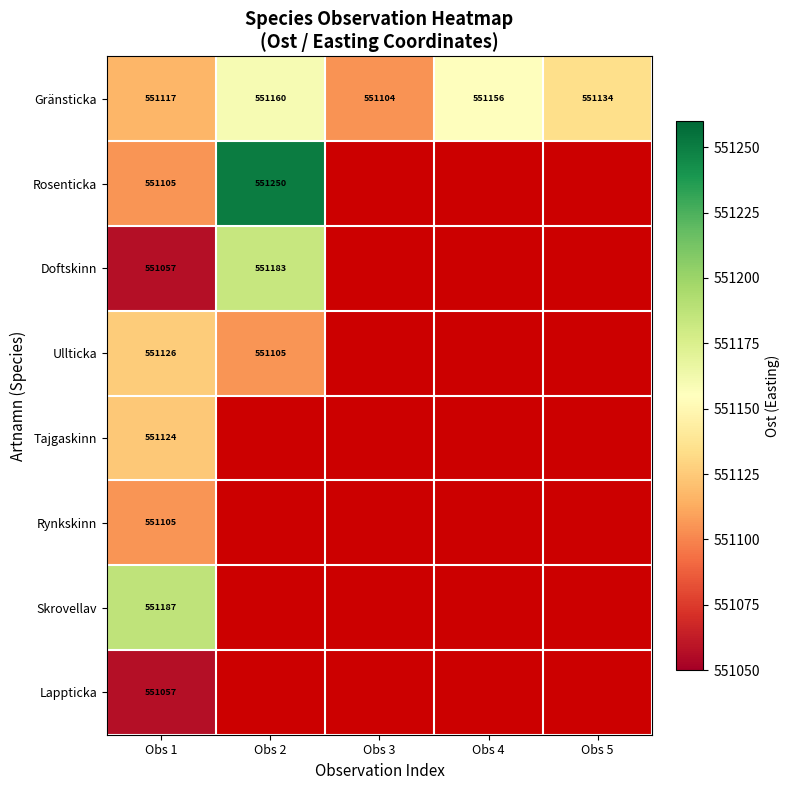

Is the value of Ullticka at Obs 1 greater than the value of Rosenticka at Obs 1?

Yes